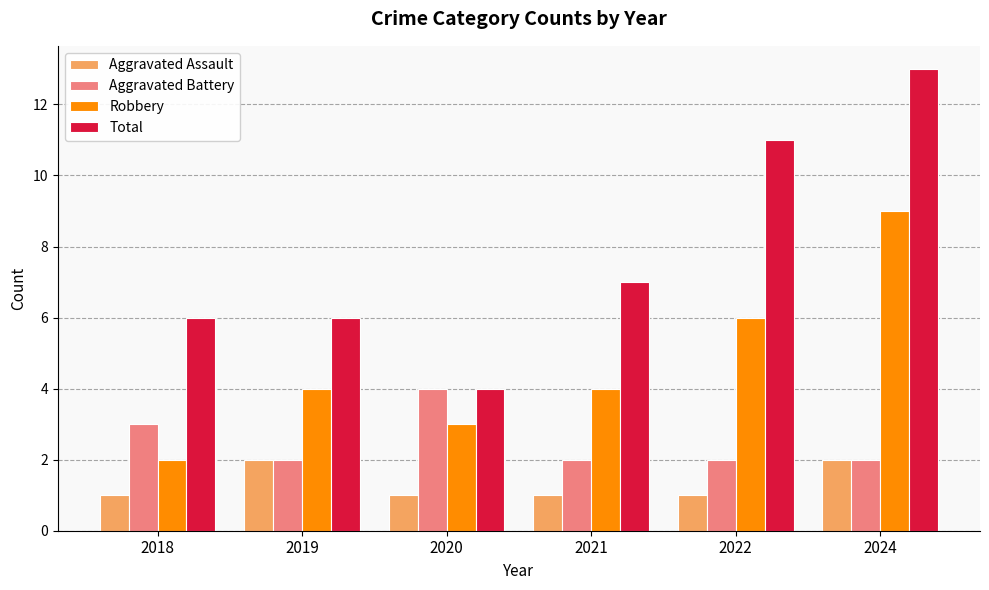

Which series has the largest total across all categories?

Total